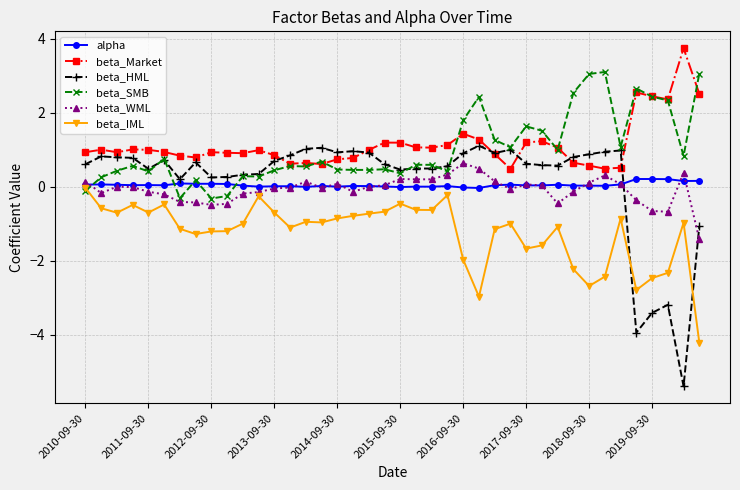

Which series has the largest total across all categories?

beta_Market